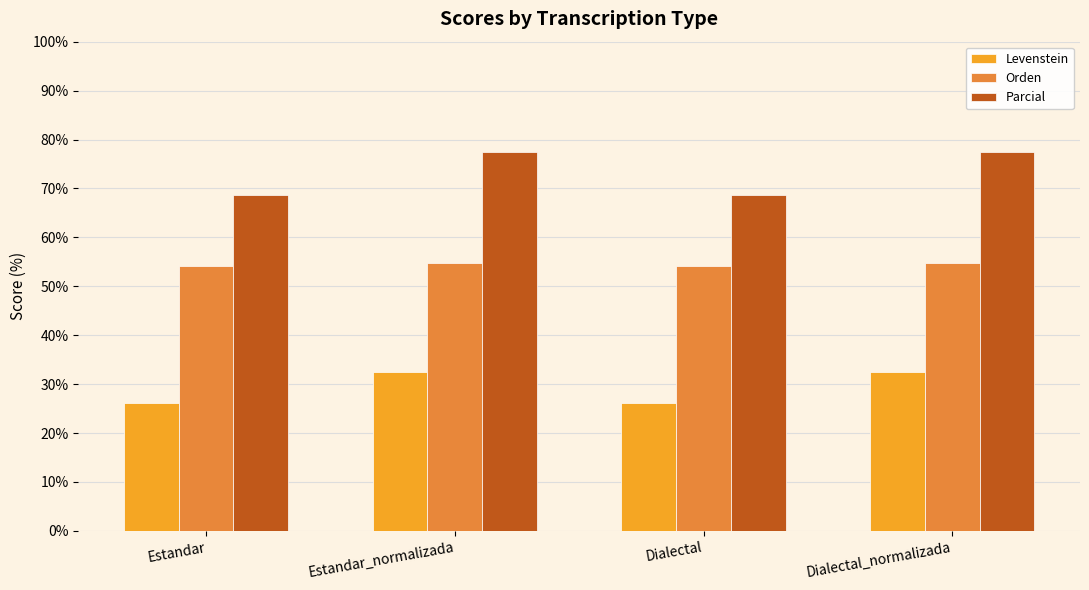

What is the difference between the highest and lowest values at Dialectal_normalizada?

45.0